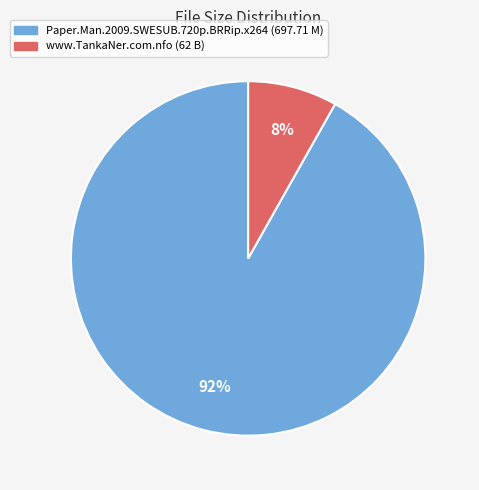

Is there any slice that represents more than half of the pie?

Yes